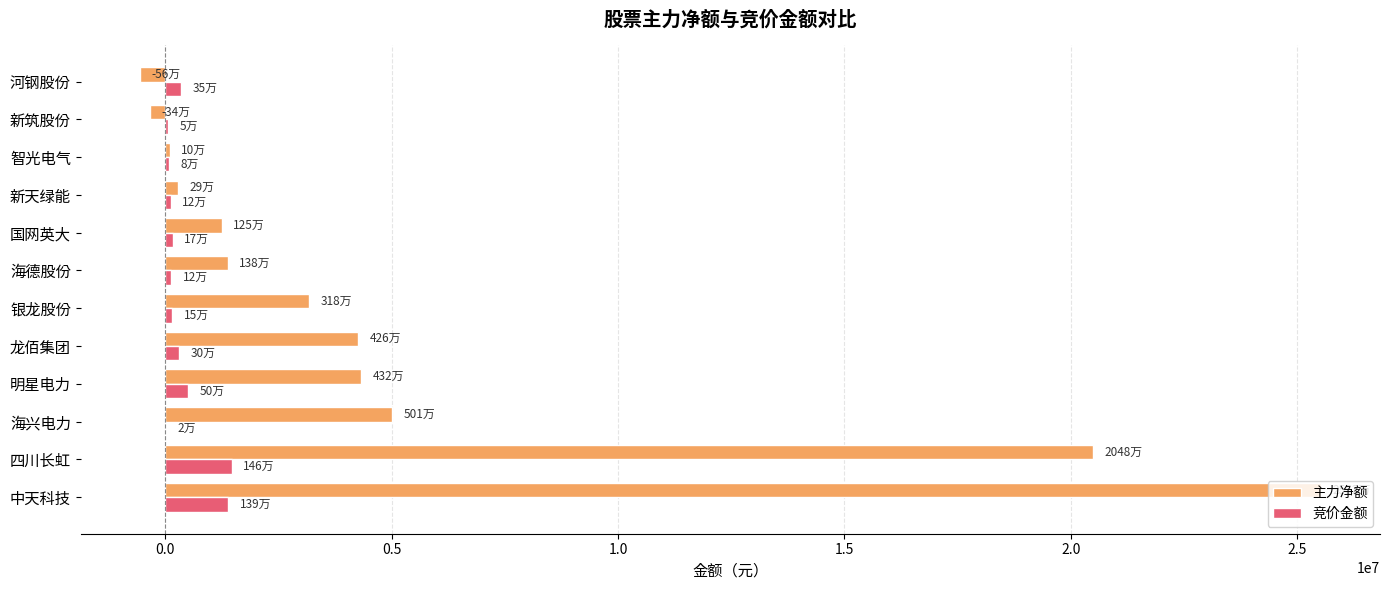

Read the 主力净额 value at 中天科技.

25524526